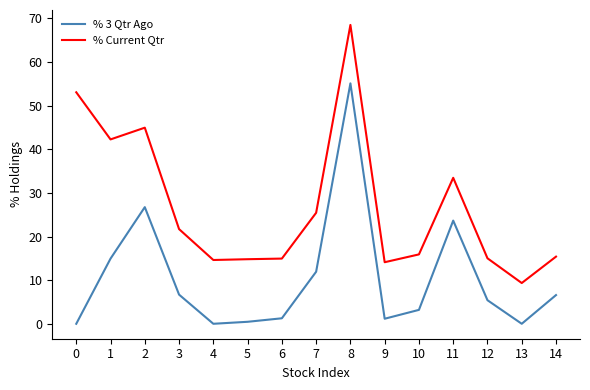

The value of % 3 Qtr Ago at 3 is 6.7. True or false?

True